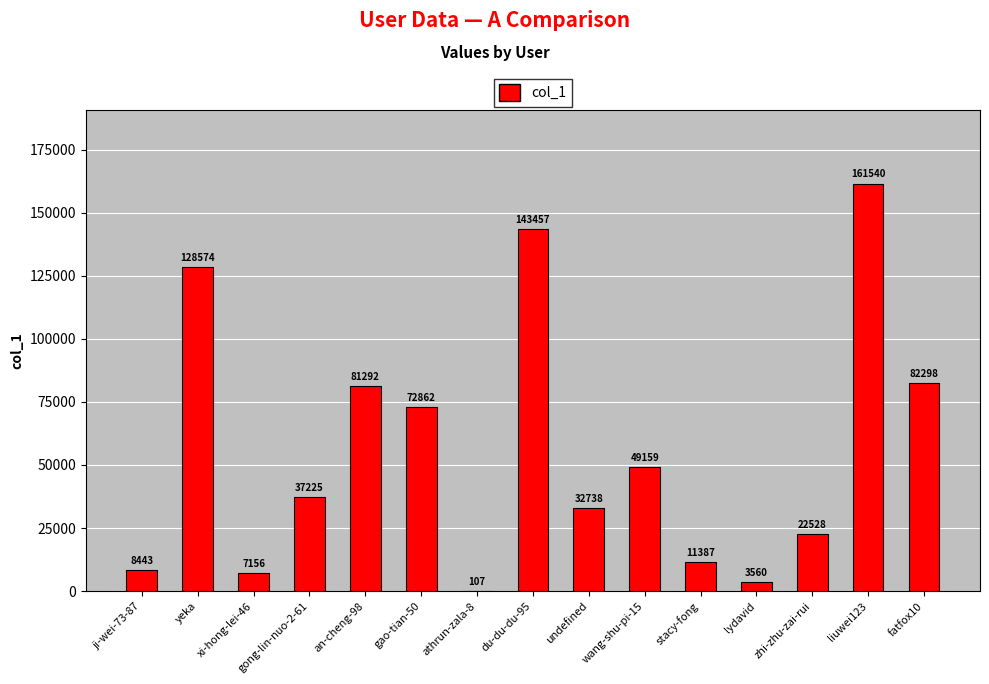

What is the change in value from yeka to stacy-fong?

-117187